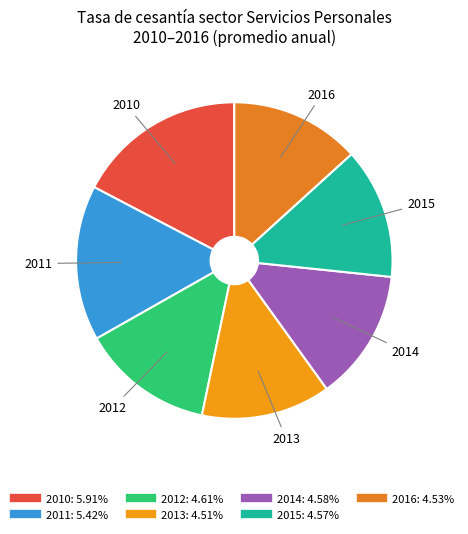

Between 2014 and 2010, which is larger?

2010